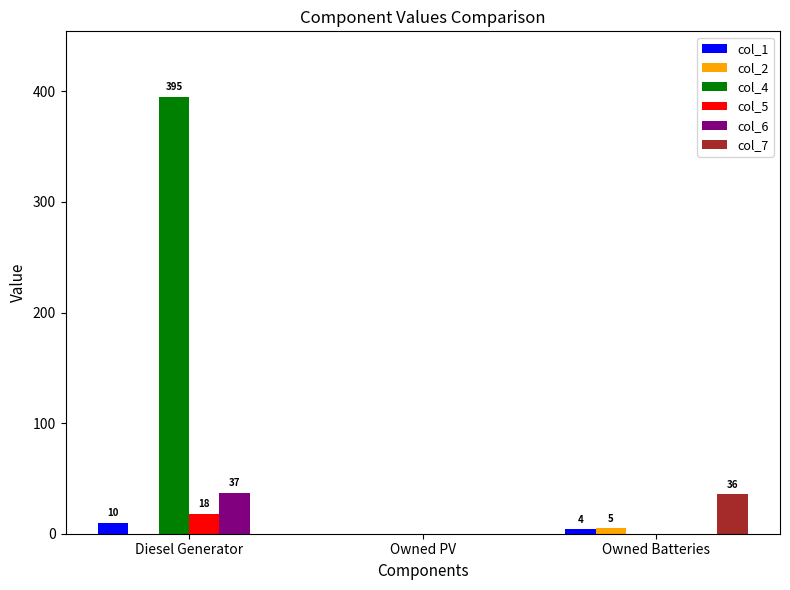

What are all the series names shown in the legend?

col_1, col_2, col_4, col_5, col_6, col_7